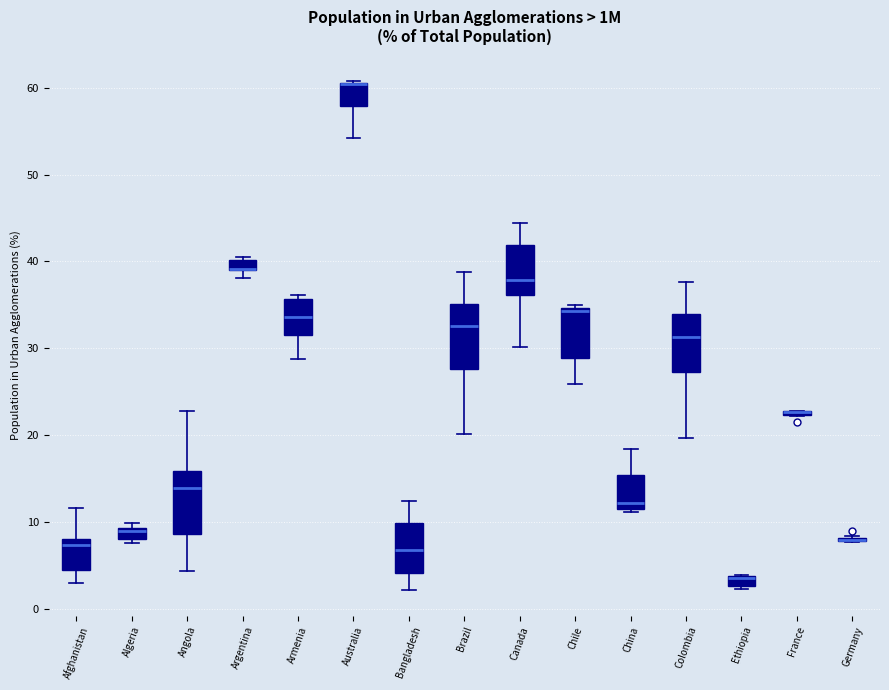

Where is the lower edge of the box for Brazil on the y-axis? The values are not printed on the chart, so give them approximately, as read against the axis.

28